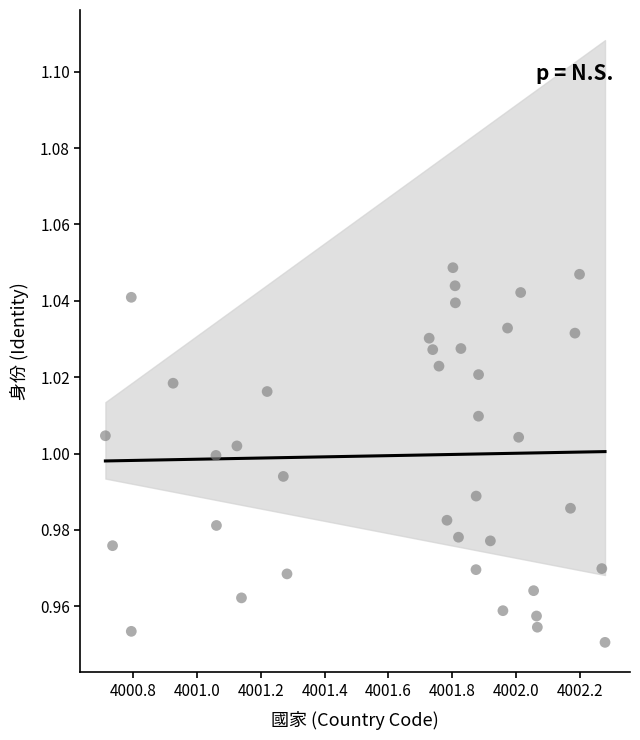

What is the range of X values (max minus min)?

1.6